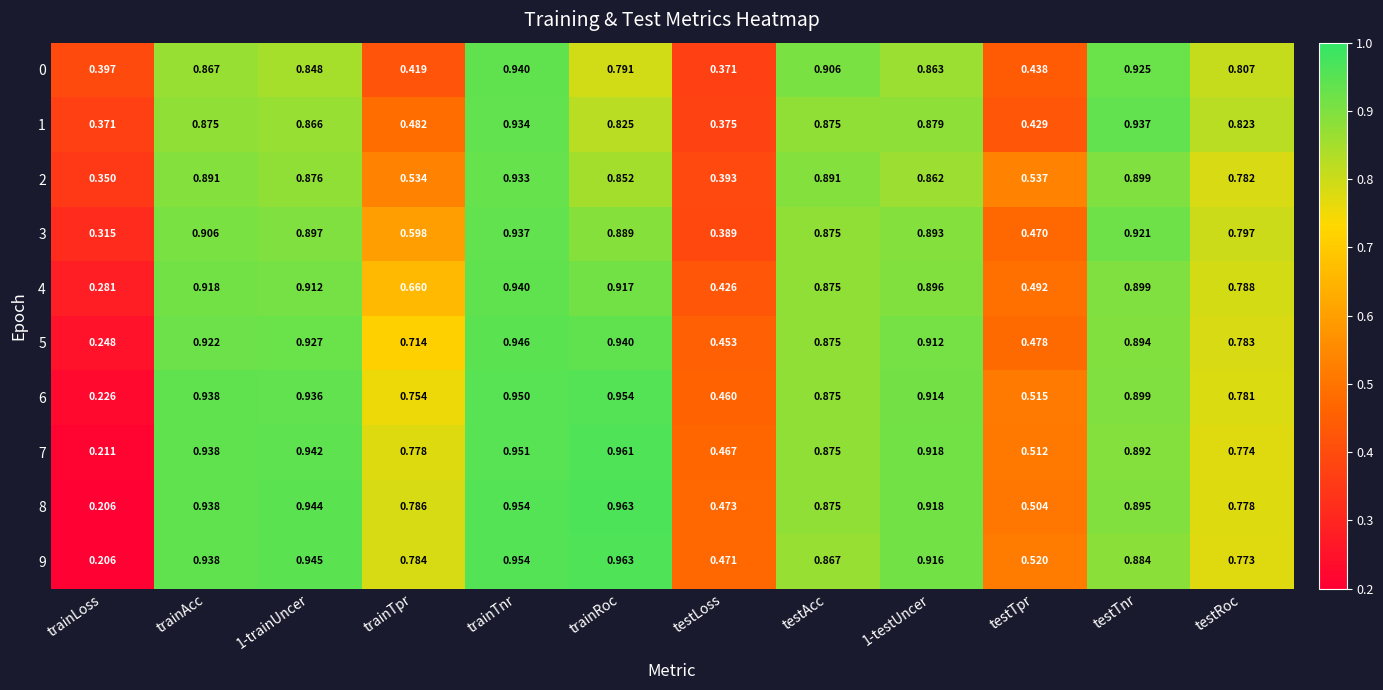

How many categories are shown in the chart?

12